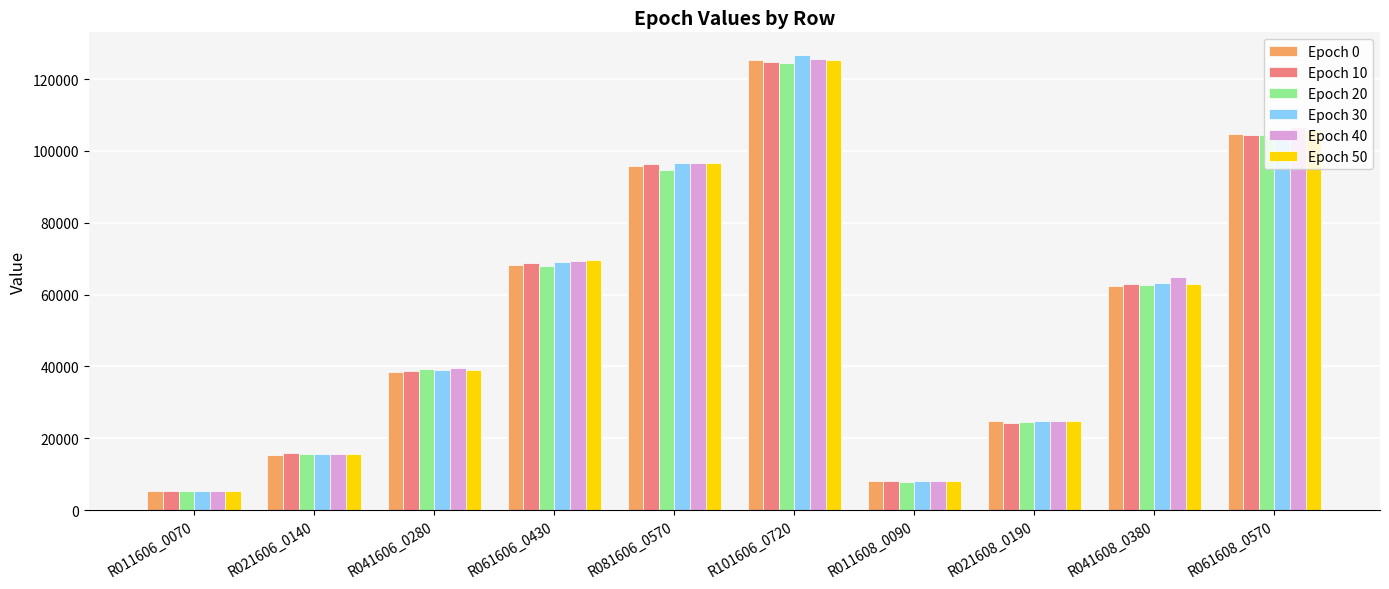

What is the difference between the second highest and minimum values in the Epoch 50 series?

100307.7